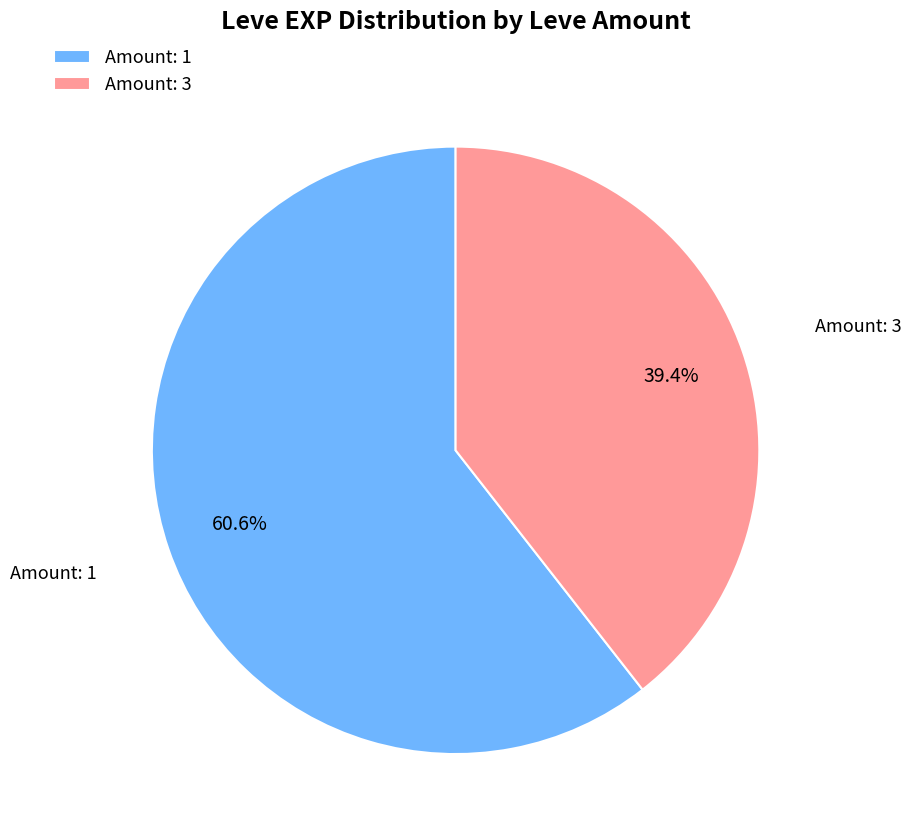

What portion of the pie excludes Amount: 3?

60.6%